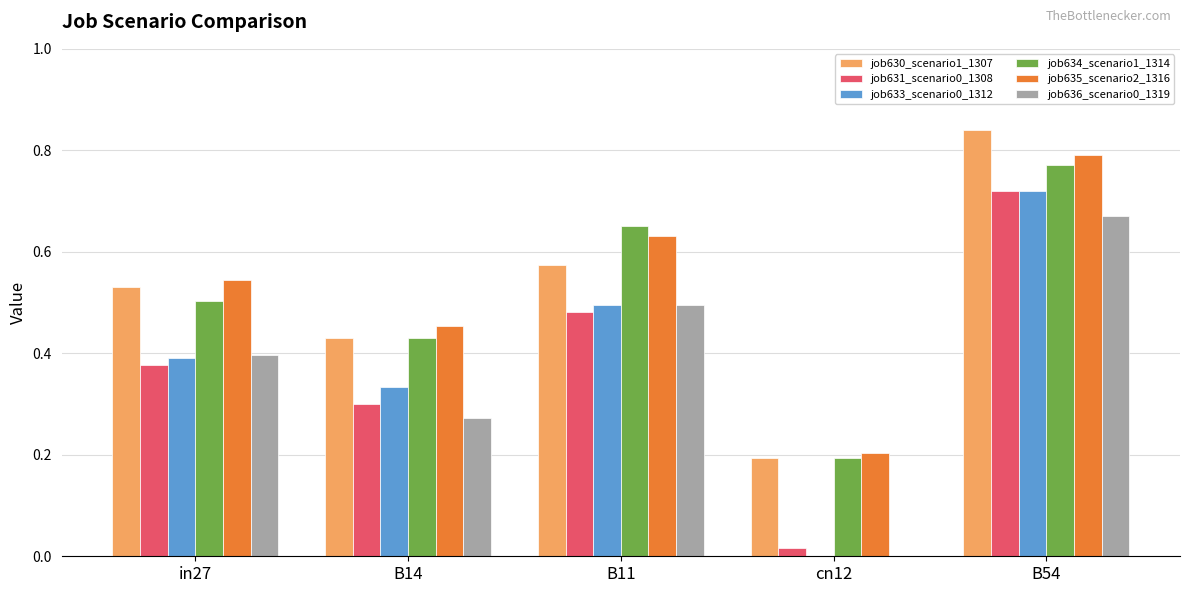

At which category is the sum across all series the highest?

B54